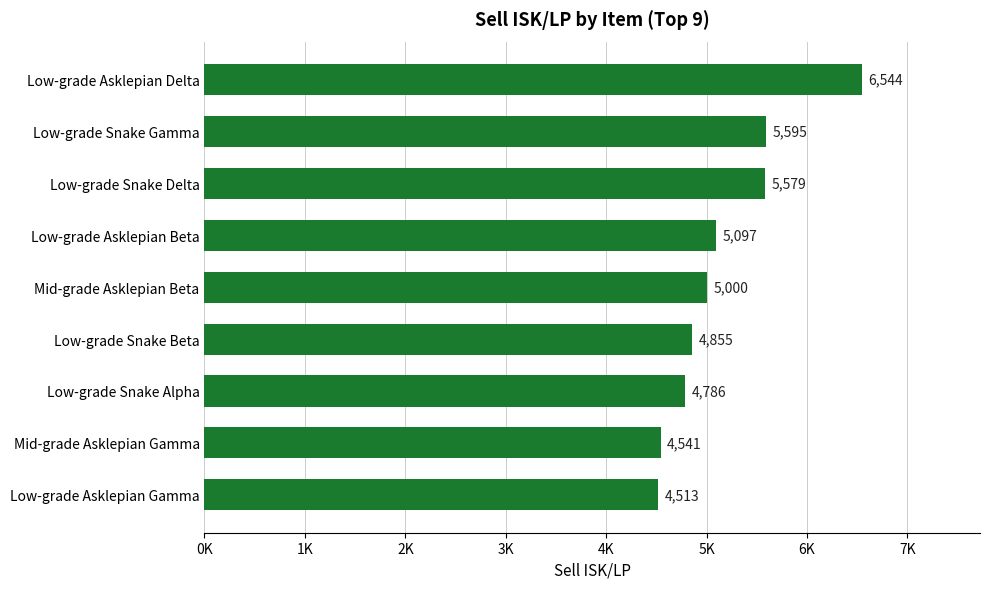

Which category has the highest value across all series?

Low-grade Asklepian Delta